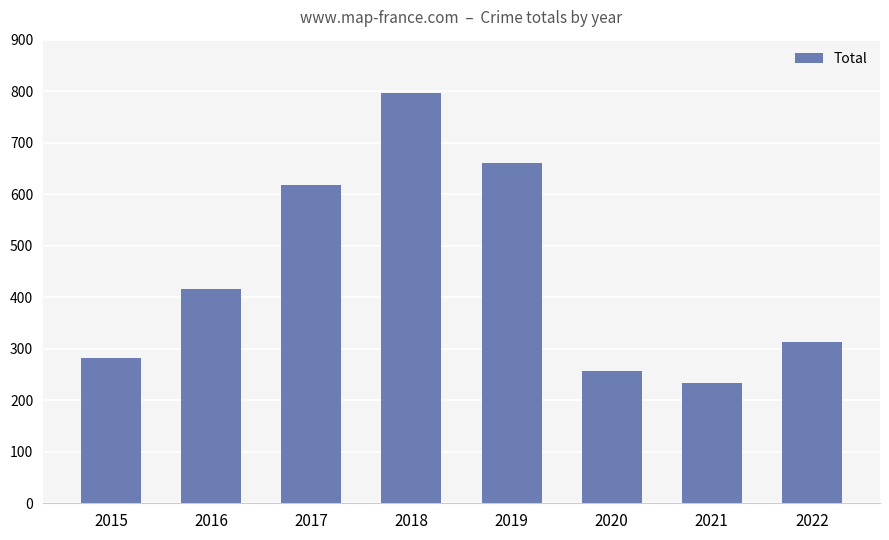

Reading left to right, transcribe all the data shown in this chart.

282	416	617	797	660	257	234	313